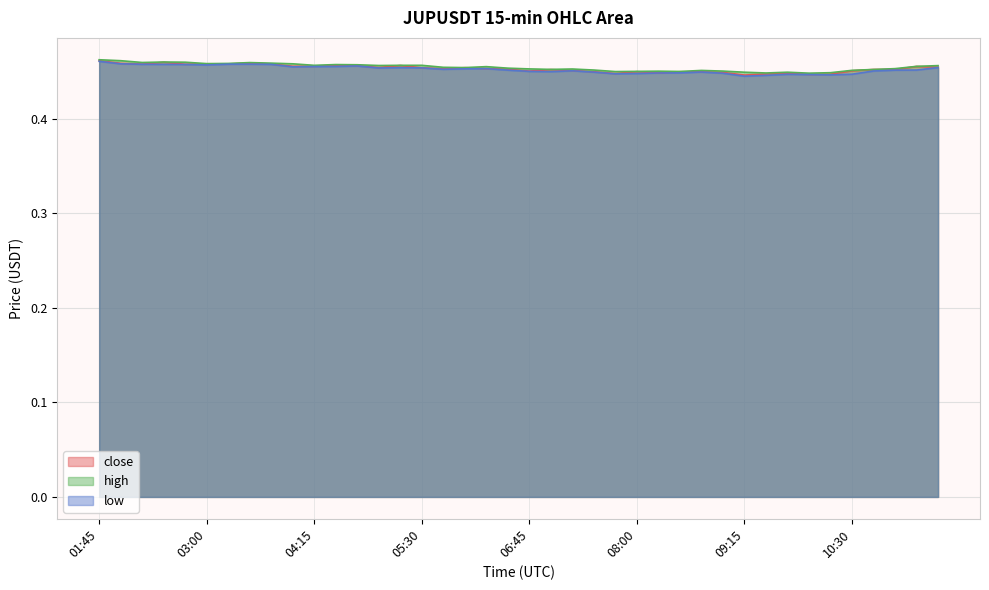

Is it true that close equals 0.1 at 11:15?

False